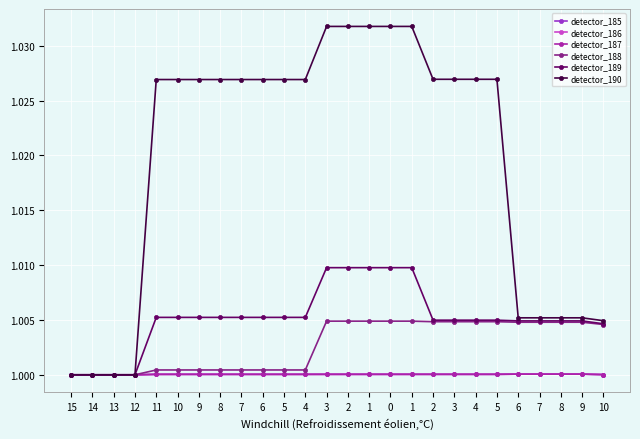

Count the number of categories in the chart.

26